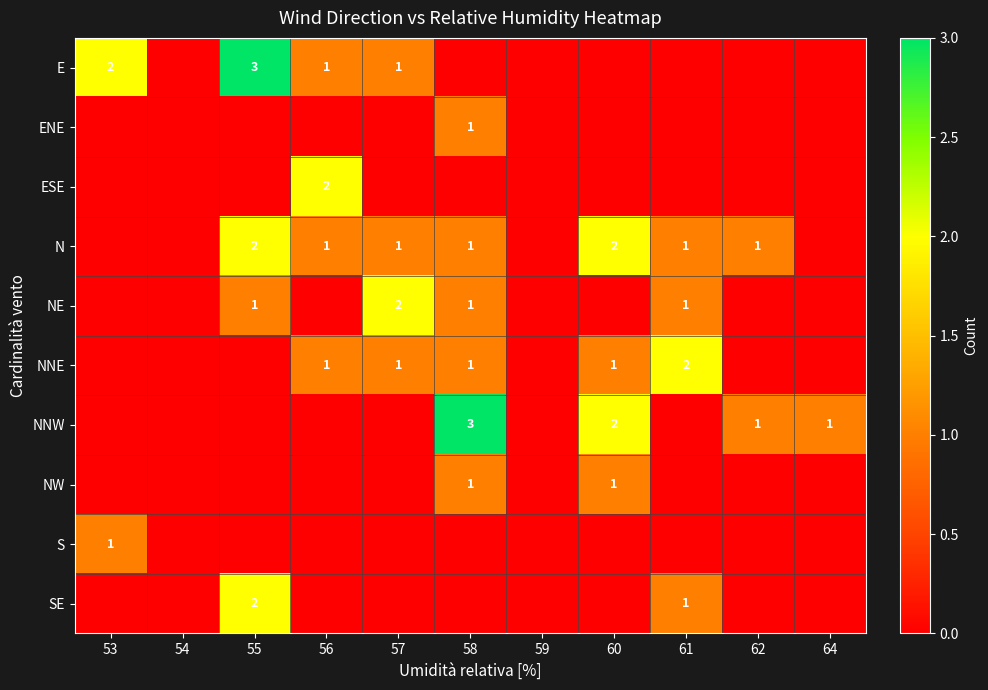

The value of N at 61 is 2. True or false?

False